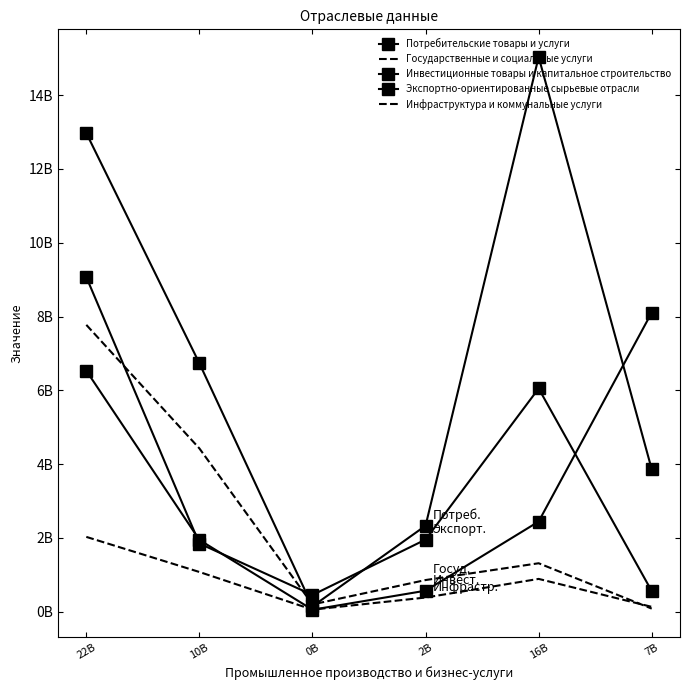

Rank the categories by Государственные и социальные услуги value from lowest to highest.

7B, 0B, 2B, 16B, 10B, 22B